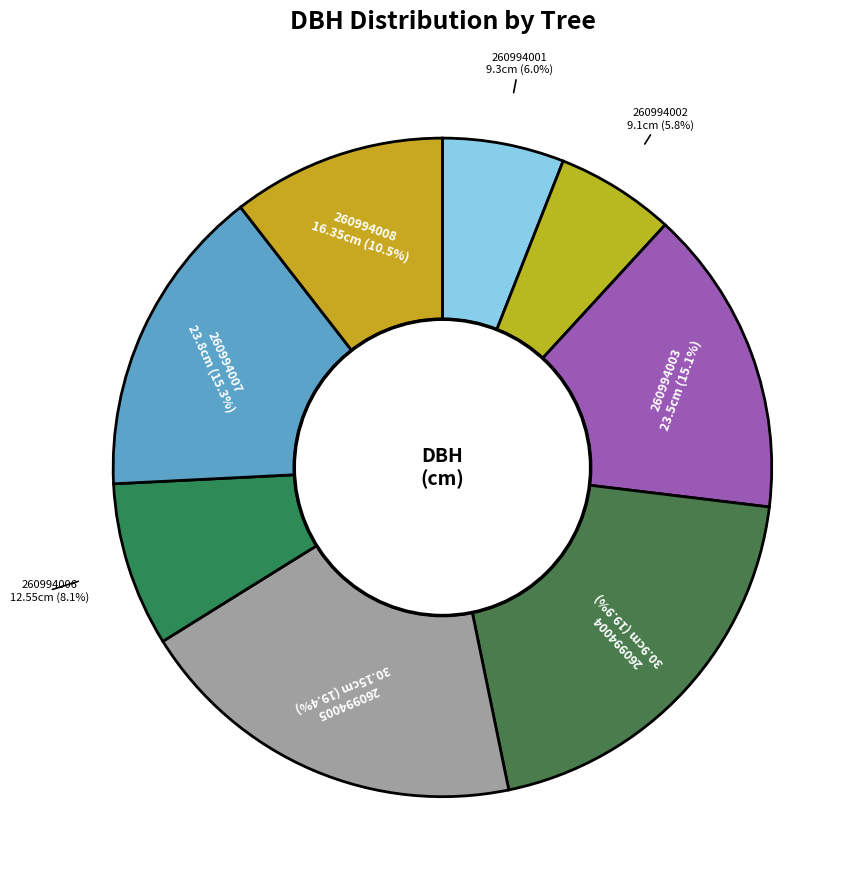

To the nearest percent, what portion does 260994006 represent?

8%